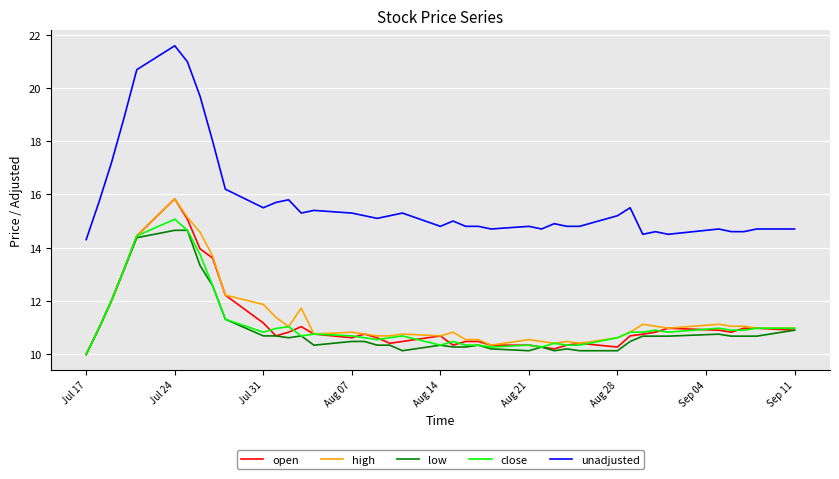

True or false: low and unadjusted intersect in this chart.

False